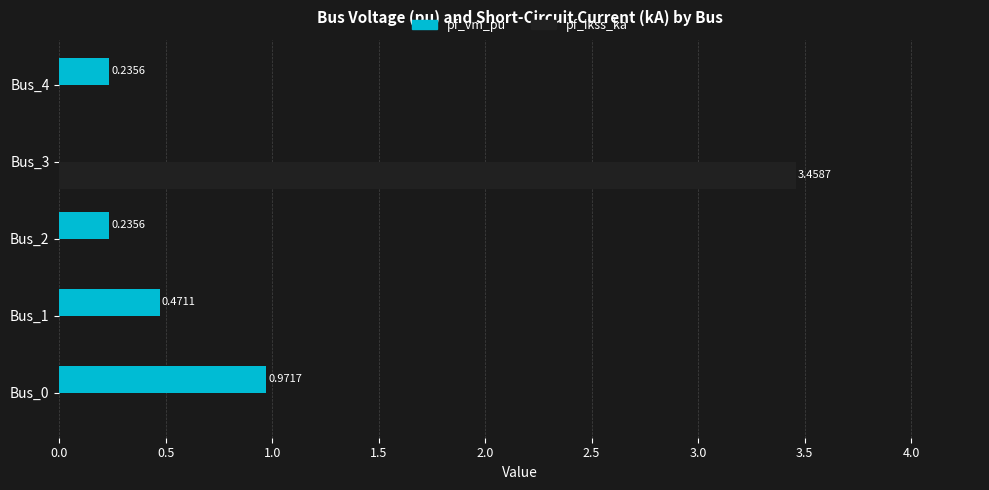

Which series has the largest range (max minus min)?

pf_ikss_ka